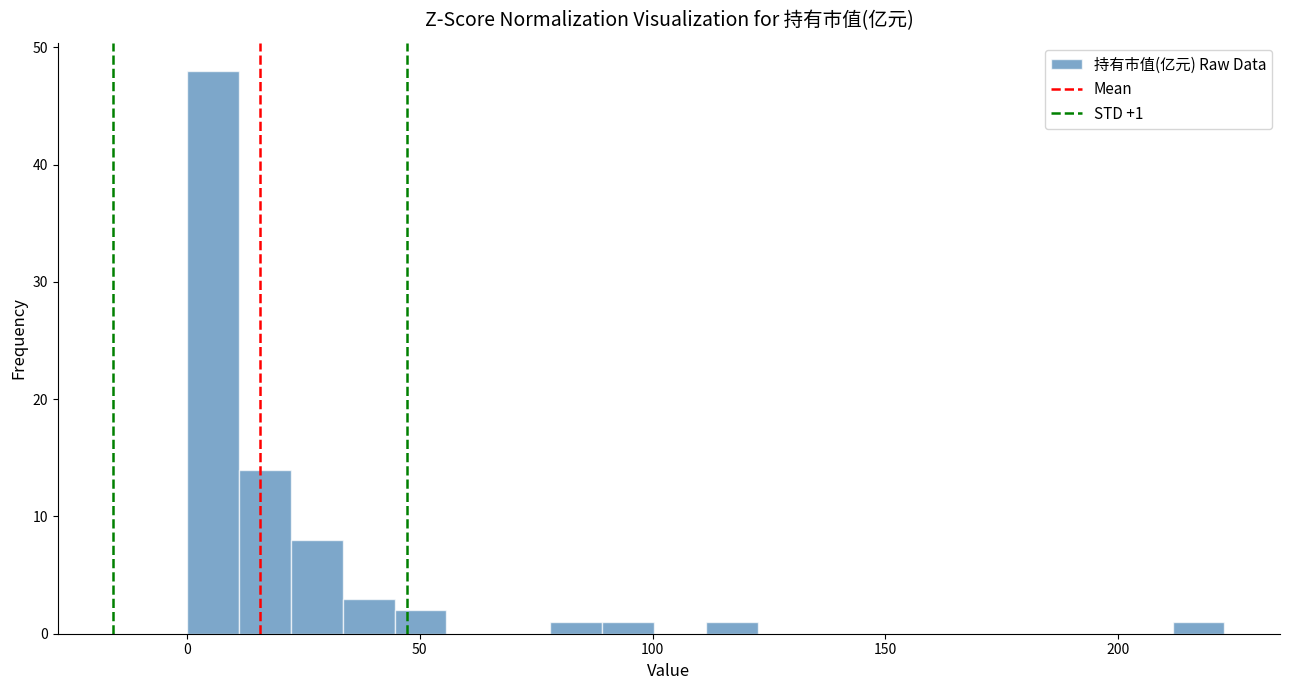

Read against the x-axis, roughly where is the centre of the tallest bar?

5